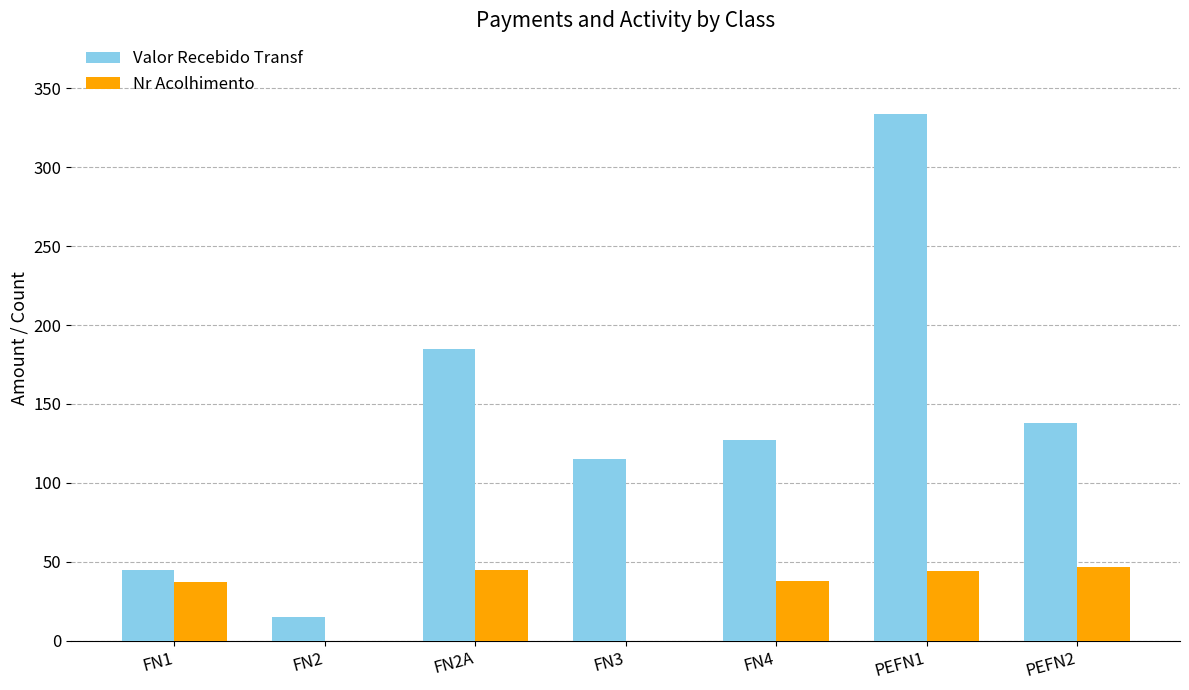

Are the bars grouped side by side (vs. stacked)?

Yes